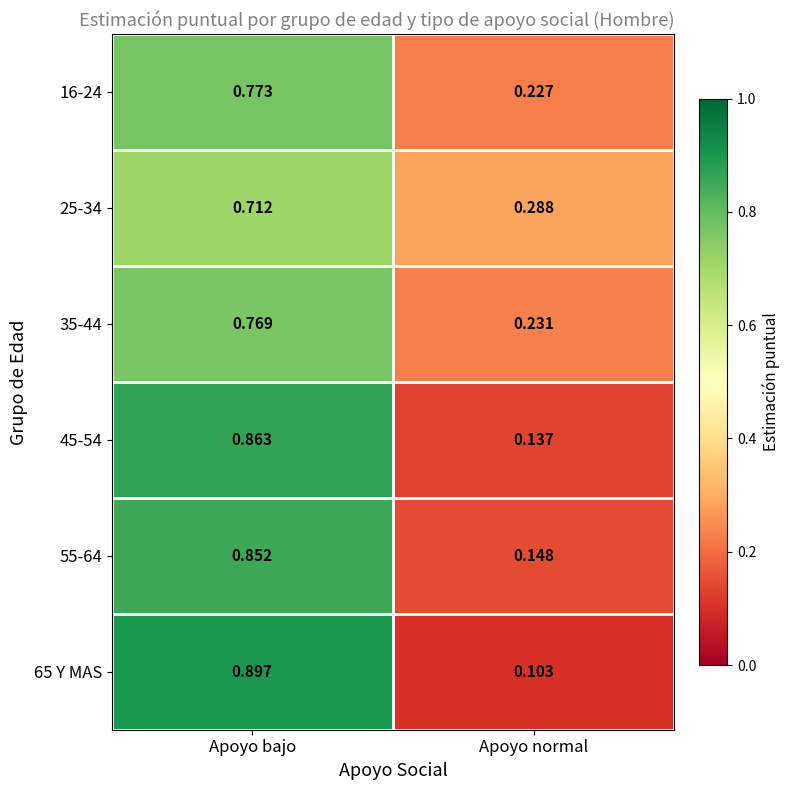

At which category is the sum across all series the highest?

Apoyo bajo